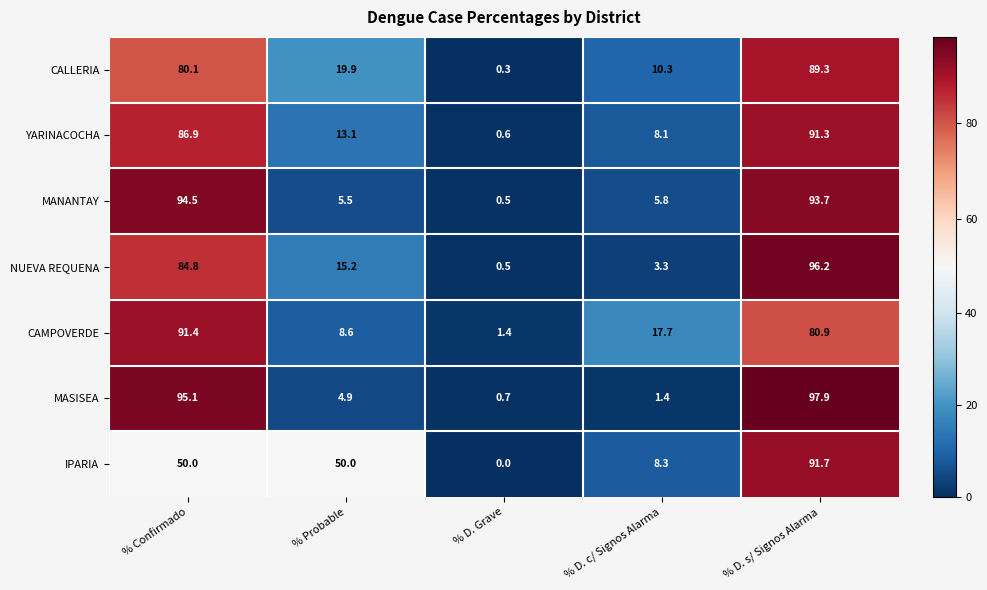

List the series in order of their peak value, lowest first.

CALLERIA, YARINACOCHA, CAMPOVERDE, IPARIA, MANANTAY, NUEVA REQUENA, MASISEA